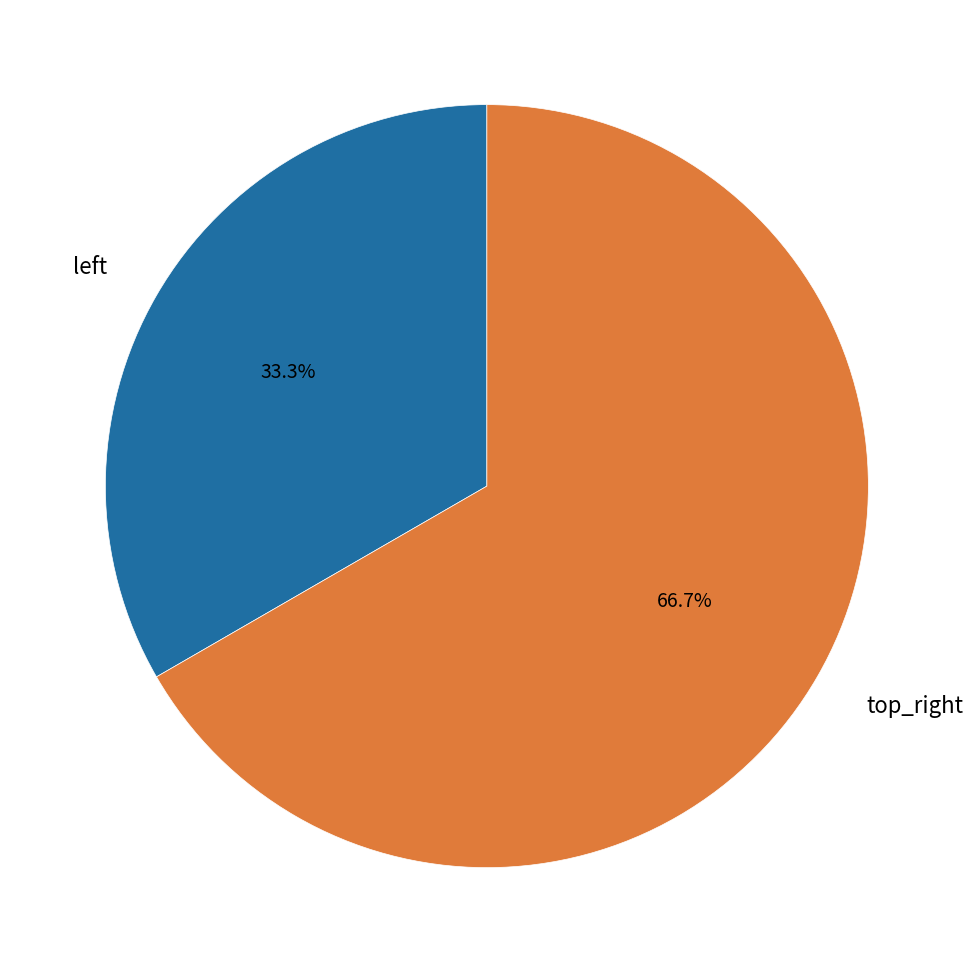

Count the number of slices in the pie.

2